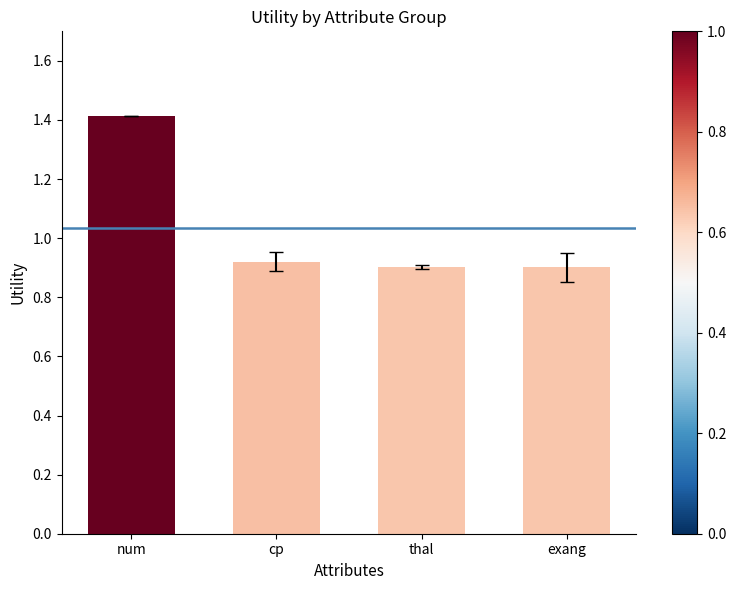

Does the chart contain stacked bars?

No